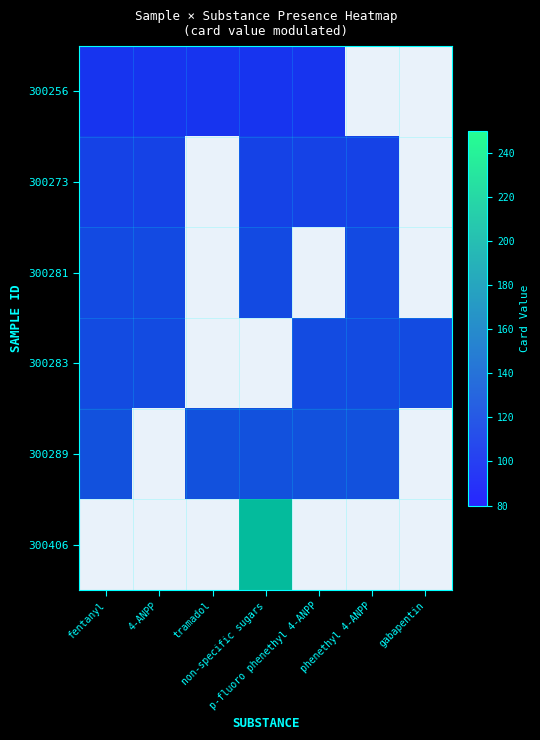

The 300256 series shows 23.7 at fentanyl. True or false?

False